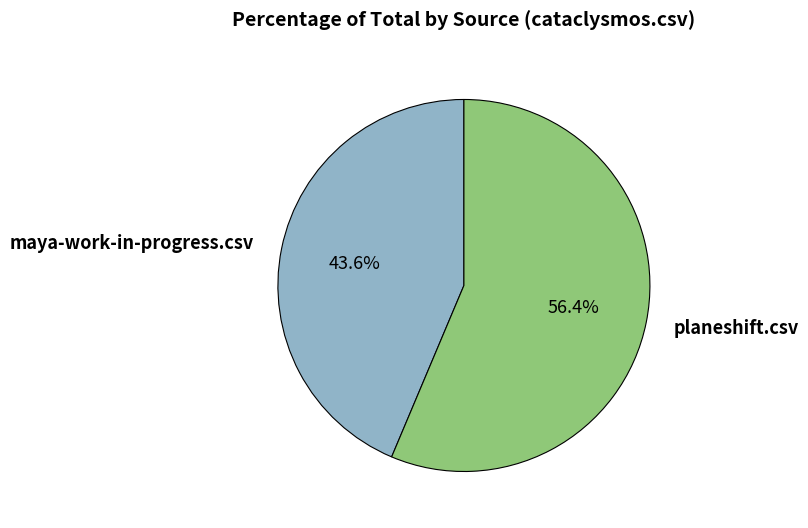

What percentage do planeshift.csv and maya-work-in-progress.csv together represent?

100.0%